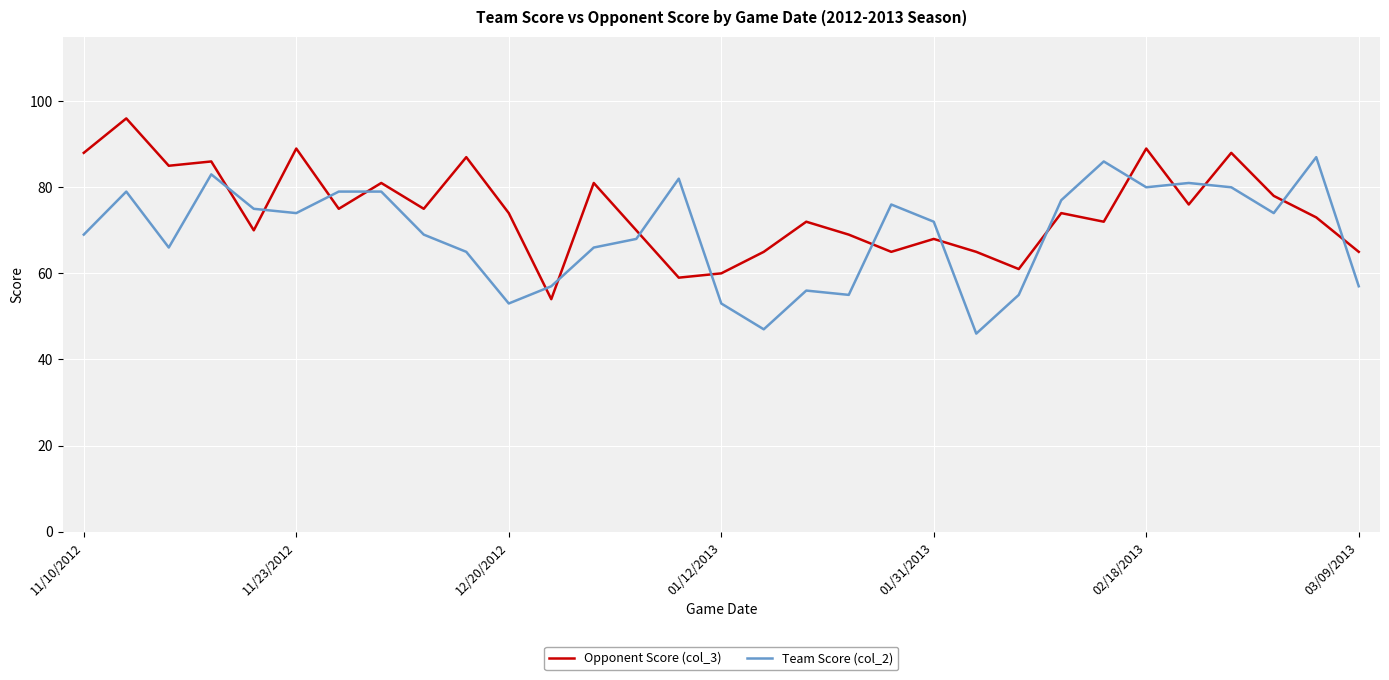

Which series has the largest total across all categories?

Opponent Score (col_3)